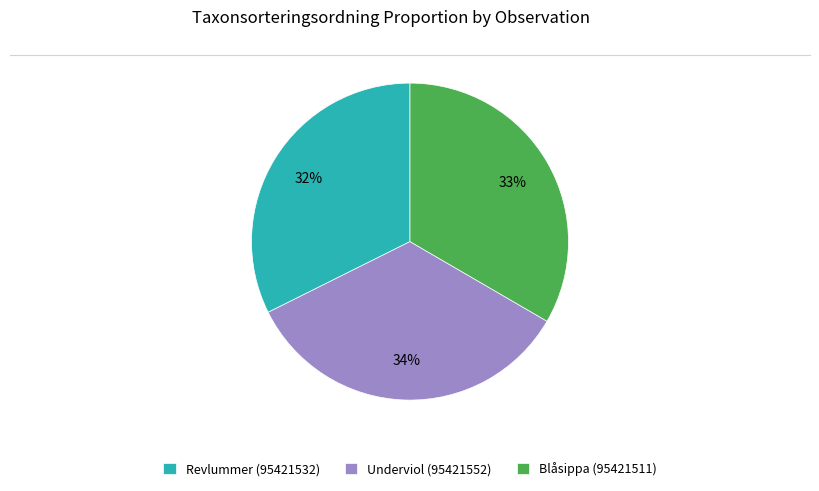

What is the ratio of the value at Underviol (95421552) to the value at Blåsippa (95421511)?

1.0